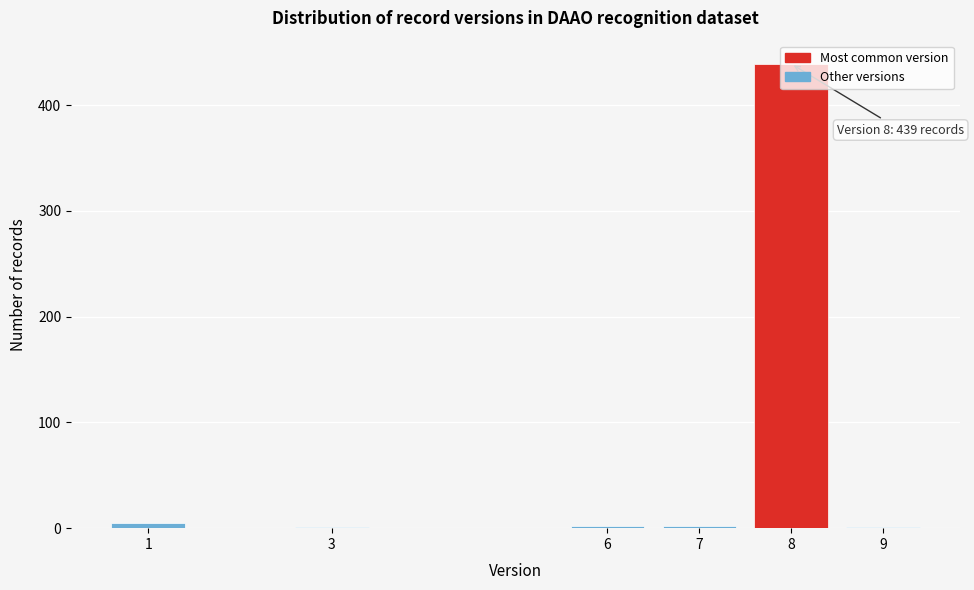

The value at 8 is 667. True or false?

False